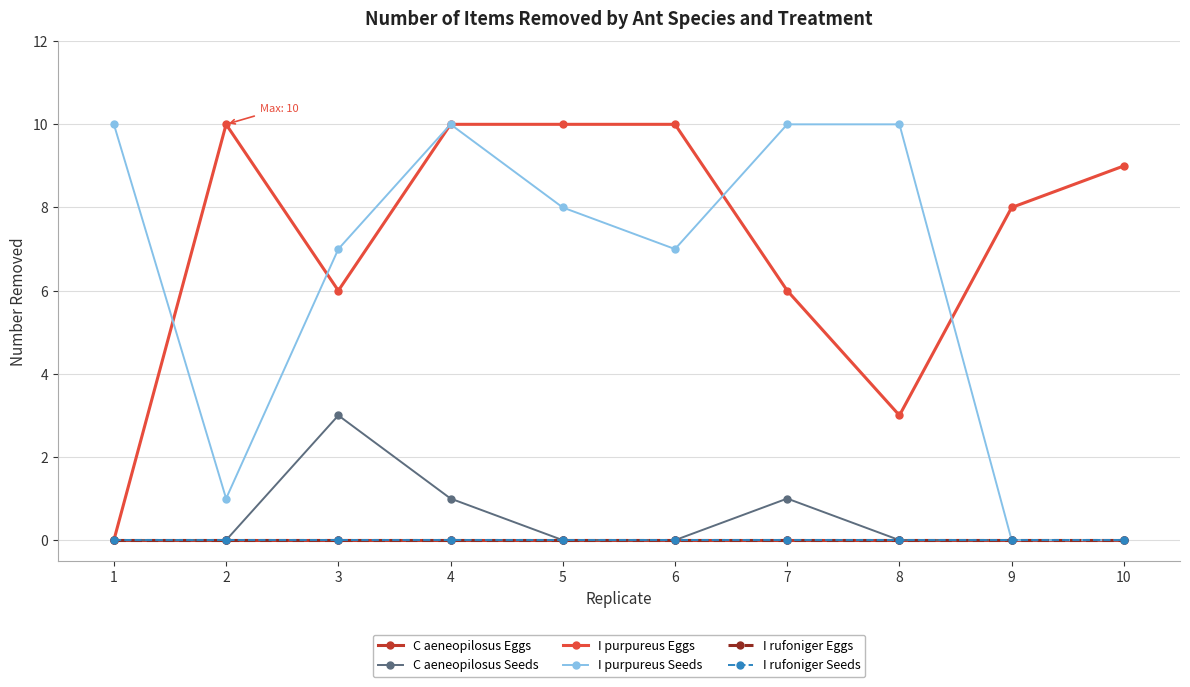

Is this an area chart (filled region under the line)?

No